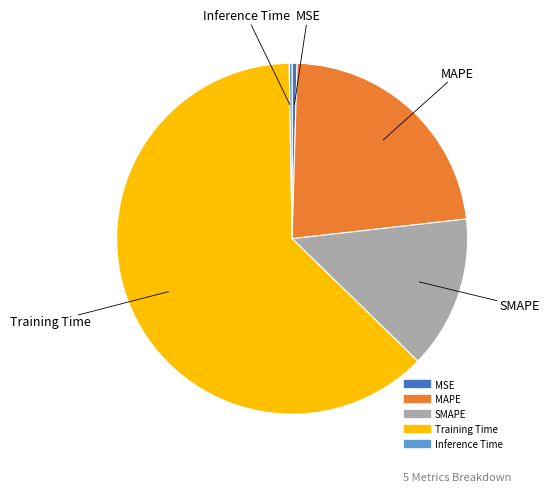

The MAPE slice represents 30% of the pie. True or false?

False